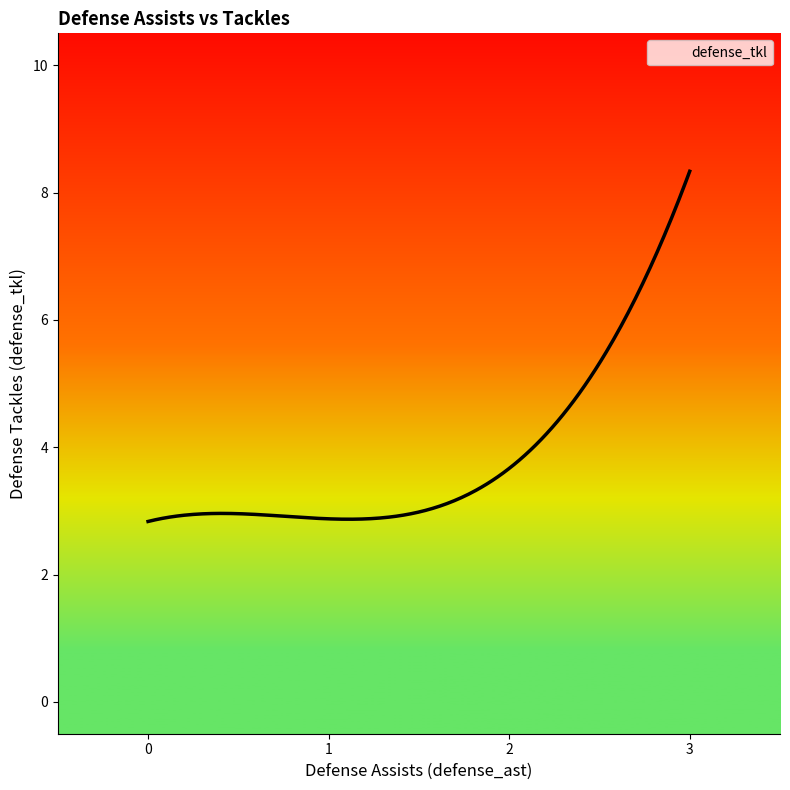

What is the maximum value shown in the chart?

8.3